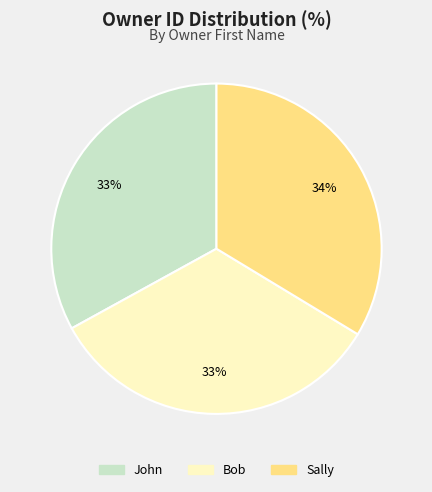

What is the ratio of the value at Bob to the value at John?

1.0